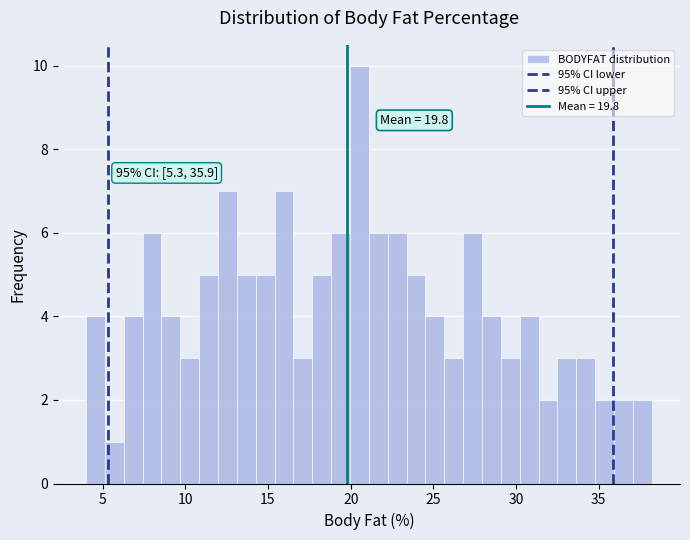

Around what value on the x-axis is the tallest bar? Give the approximate position of its centre, as read against the axis.

20.5